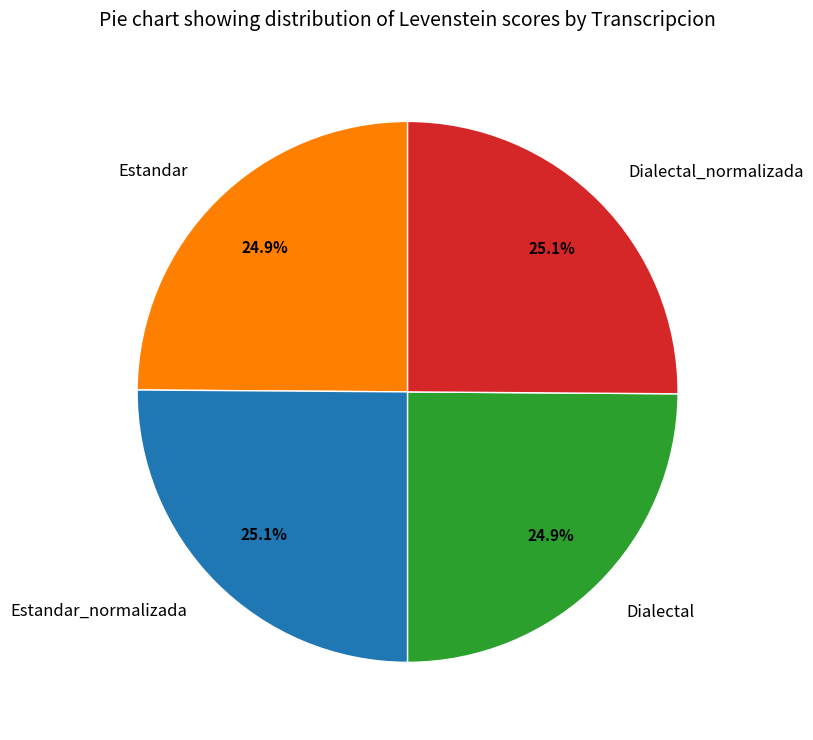

The Estandar_normalizada slice represents 10% of the pie. True or false?

False